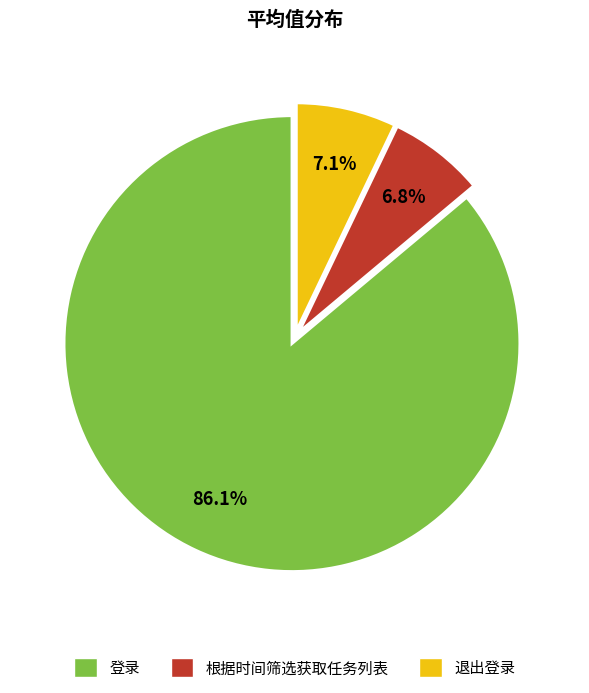

Count the number of slices in the pie.

3